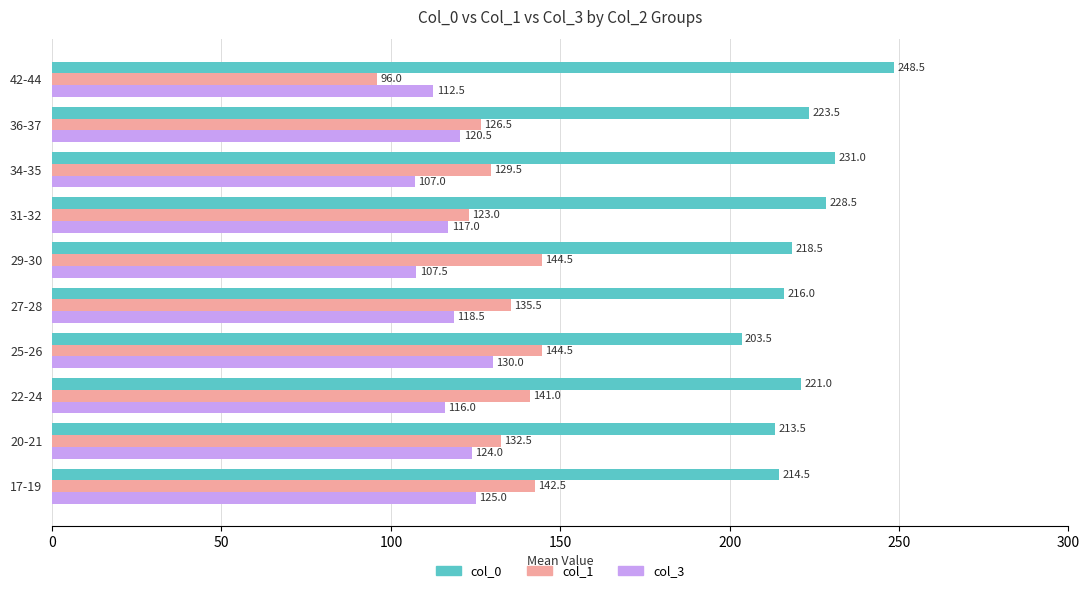

What value does the col_3 series have at 25-26?

130.0